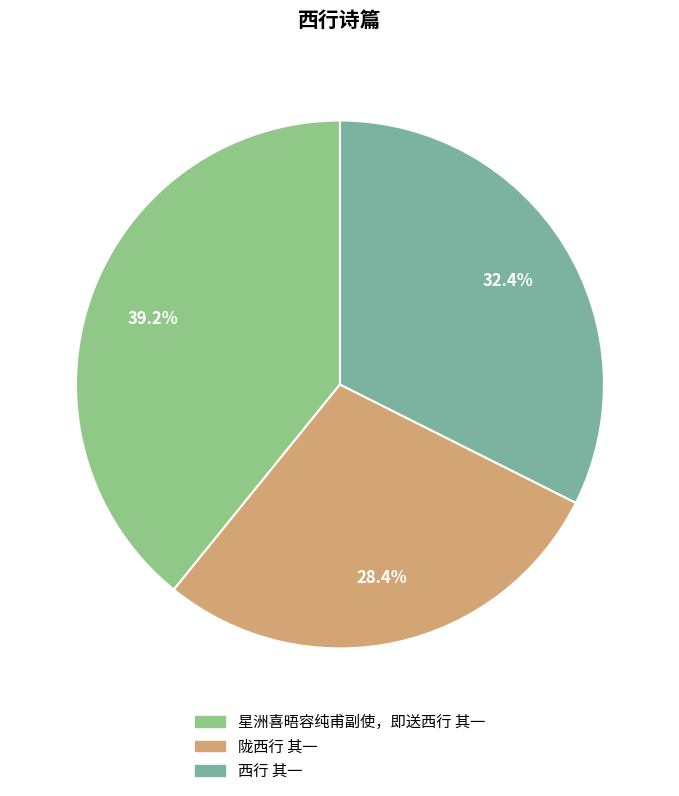

Is there any slice that represents more than half of the pie?

No